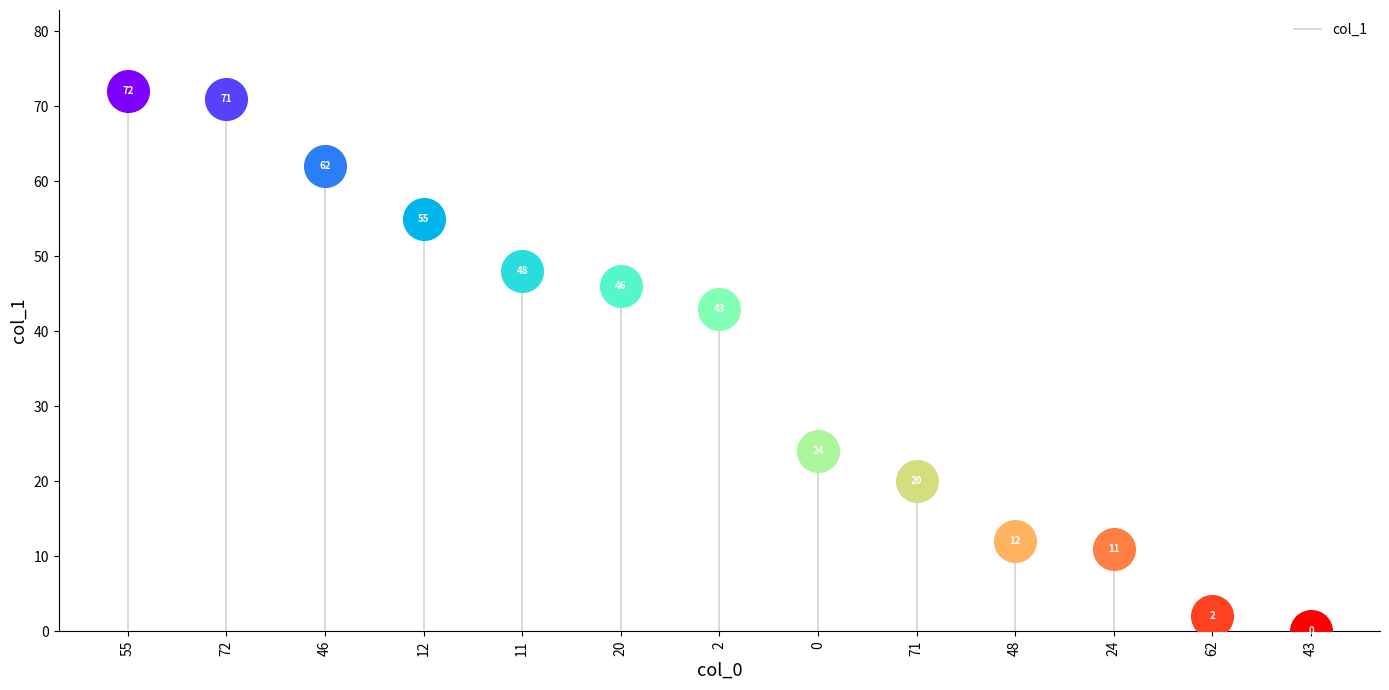

Which has a higher value, 2 or 11?

11